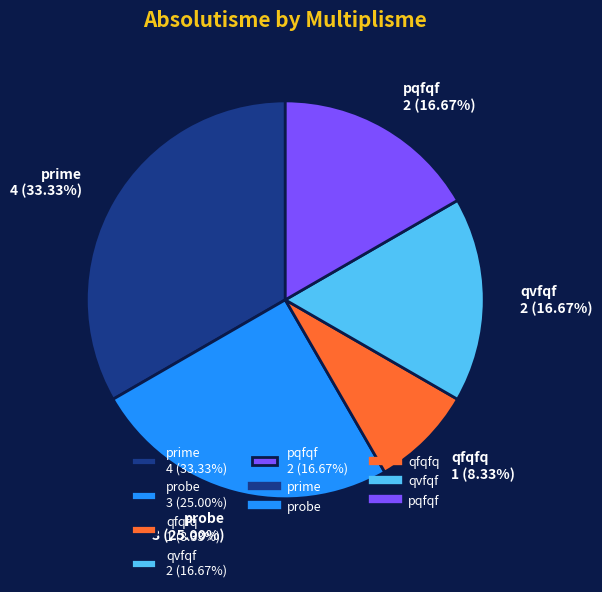

Which has a higher value, pqfqf 2 (16.67%) or prime 4 (33.33%)?

prime 4 (33.33%)